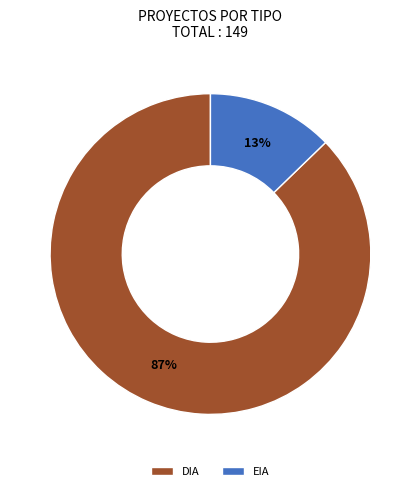

To the nearest percent, what is the average slice percentage?

50%